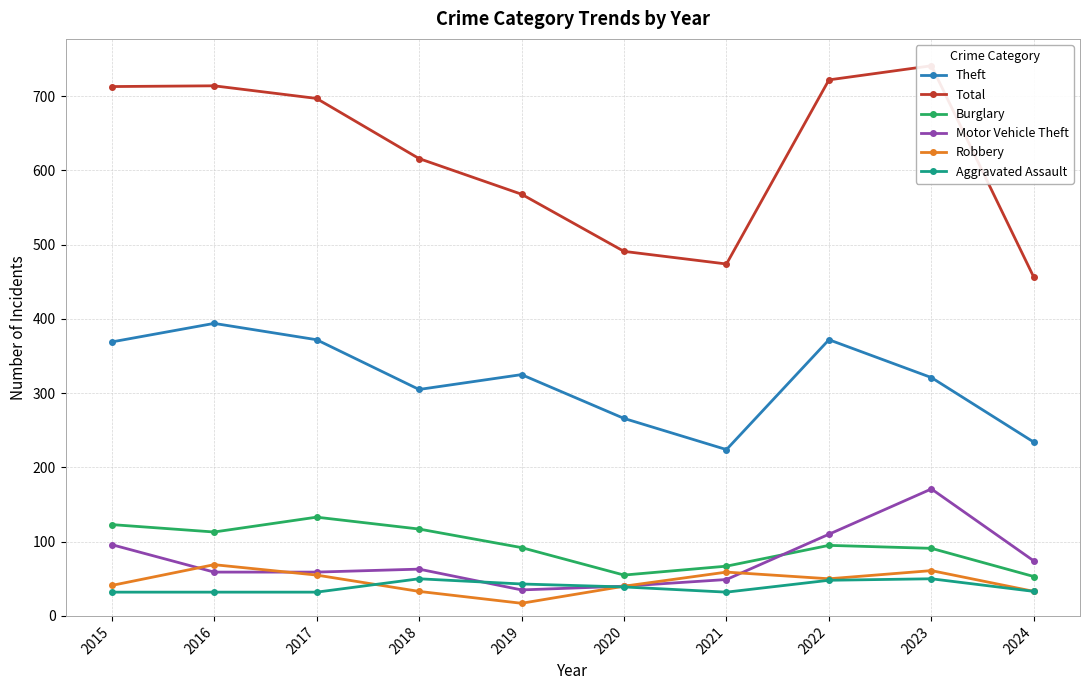

What is the difference between the maximum and minimum values in the Total series?

285